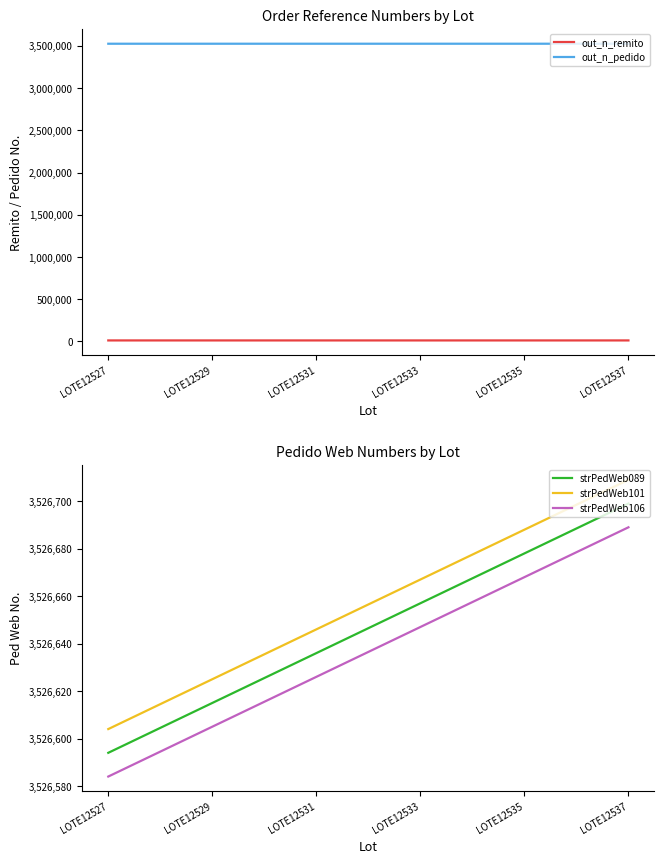

What are all the series names shown in the legend?

out_n_remito, out_n_pedido, strPedWeb089, strPedWeb101, strPedWeb106